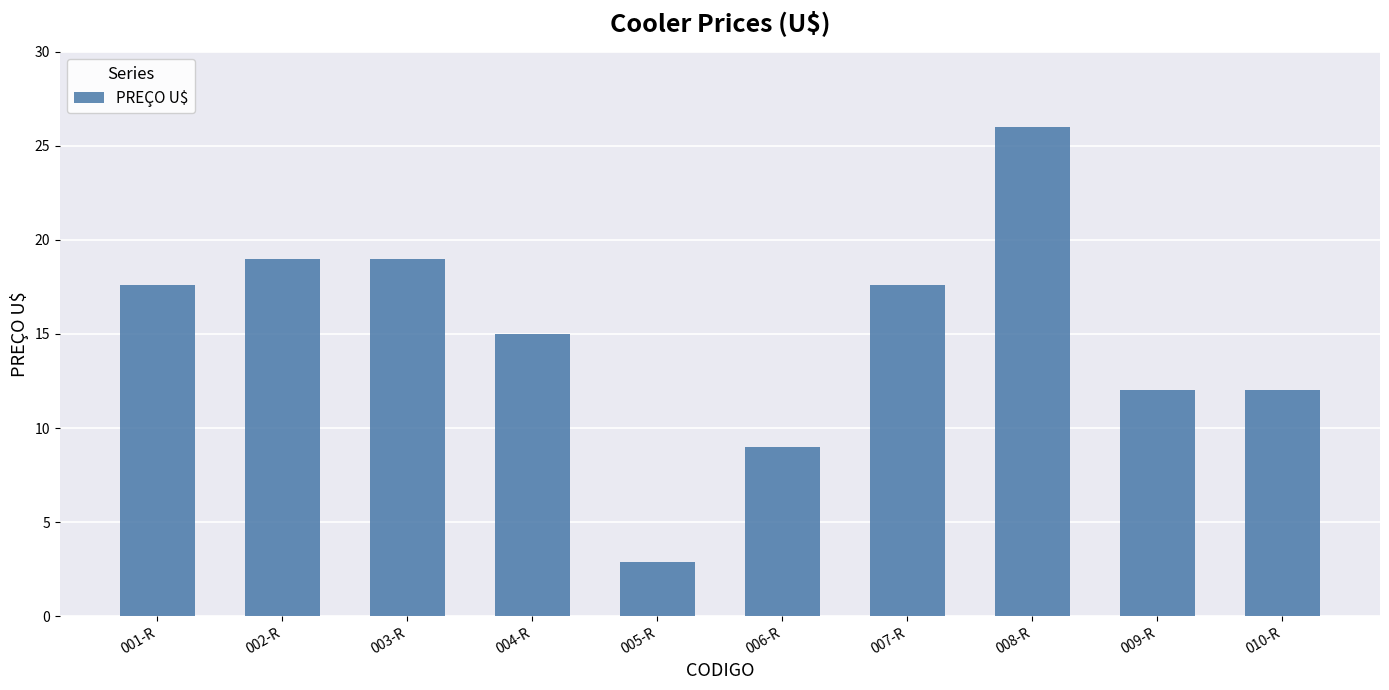

What position from the right is 001-R?

10